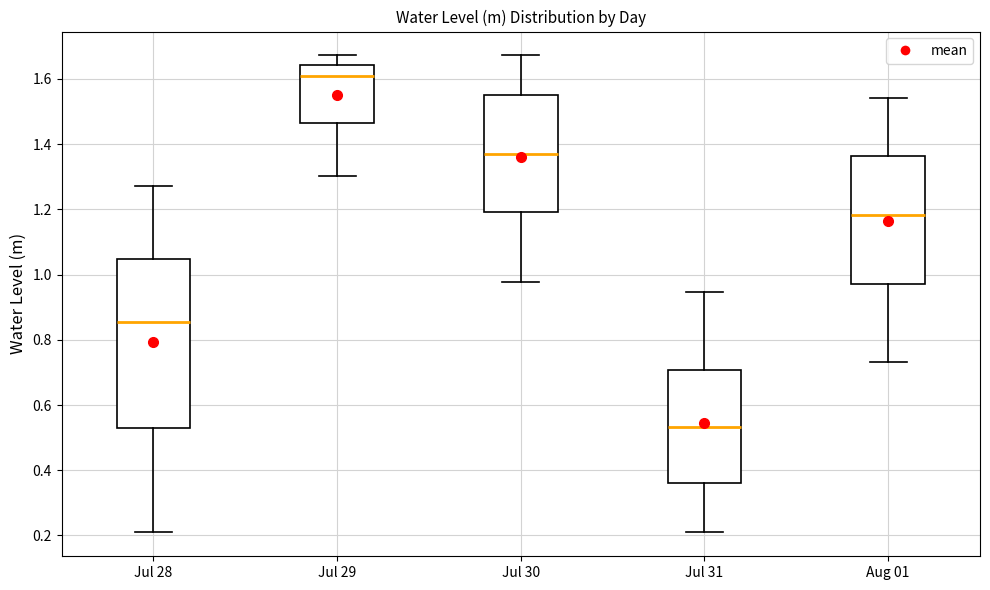

Comparing the boxes themselves (not the whiskers), which one is the tallest?

Jul 28